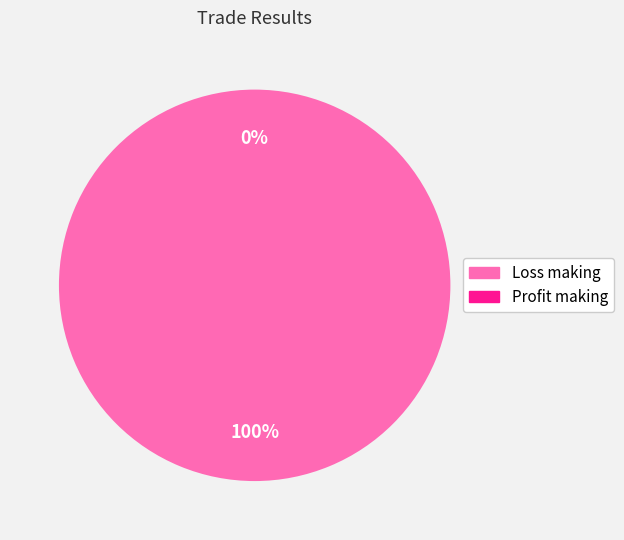

What percentage is the Loss making slice, to the nearest percent?

100%